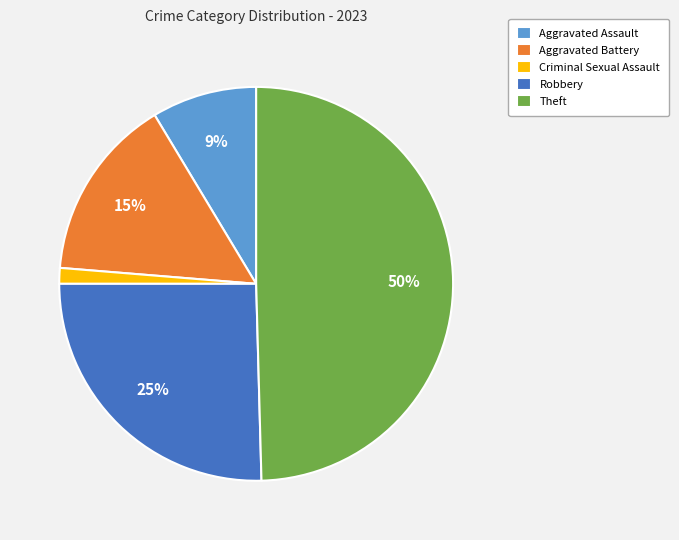

Rank the categories by value from lowest to highest.

Criminal Sexual Assault, Aggravated Assault, Aggravated Battery, Robbery, Theft